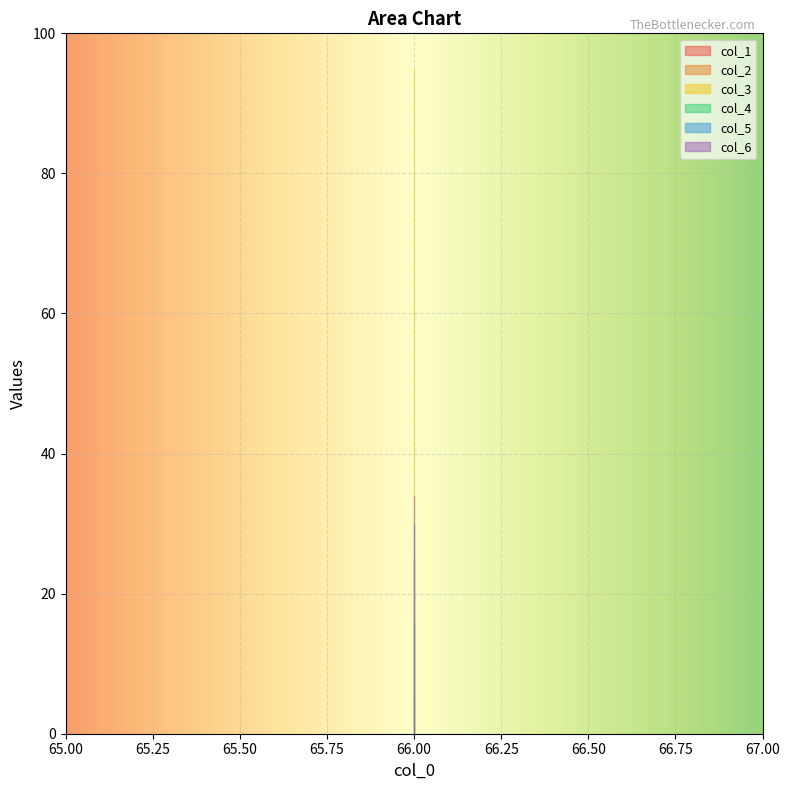

The value of col_4 at 66 is 16. True or false?

True